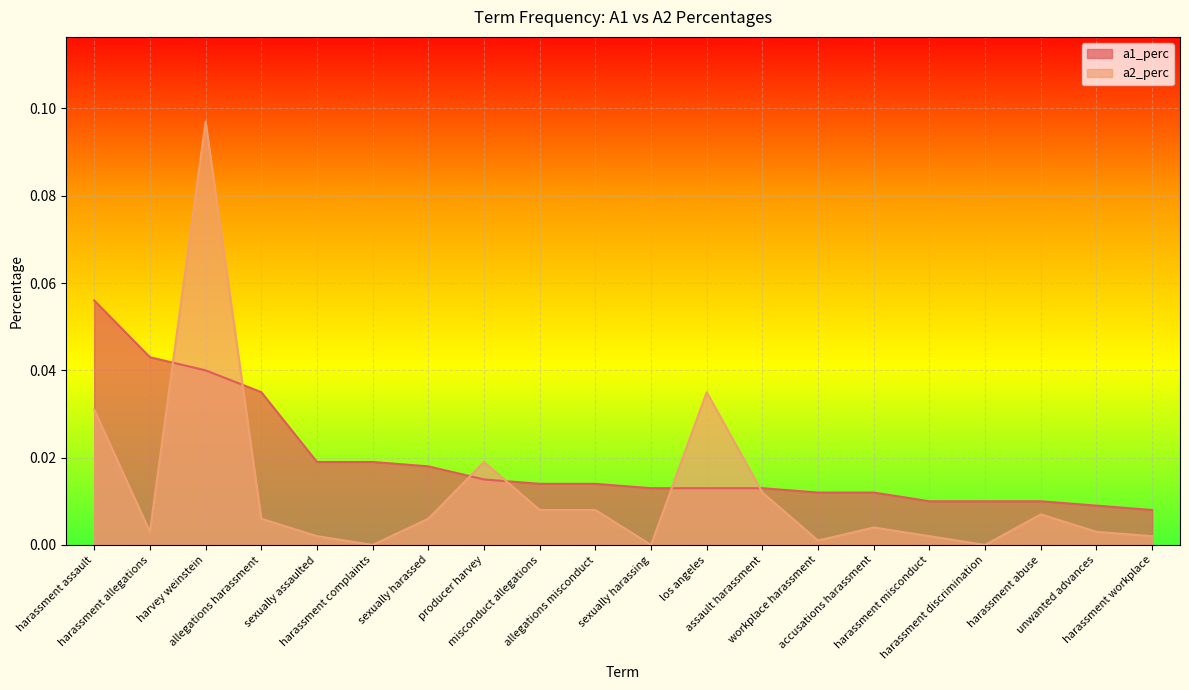

List the series in order of their peak value, lowest first.

a1_perc, a2_perc